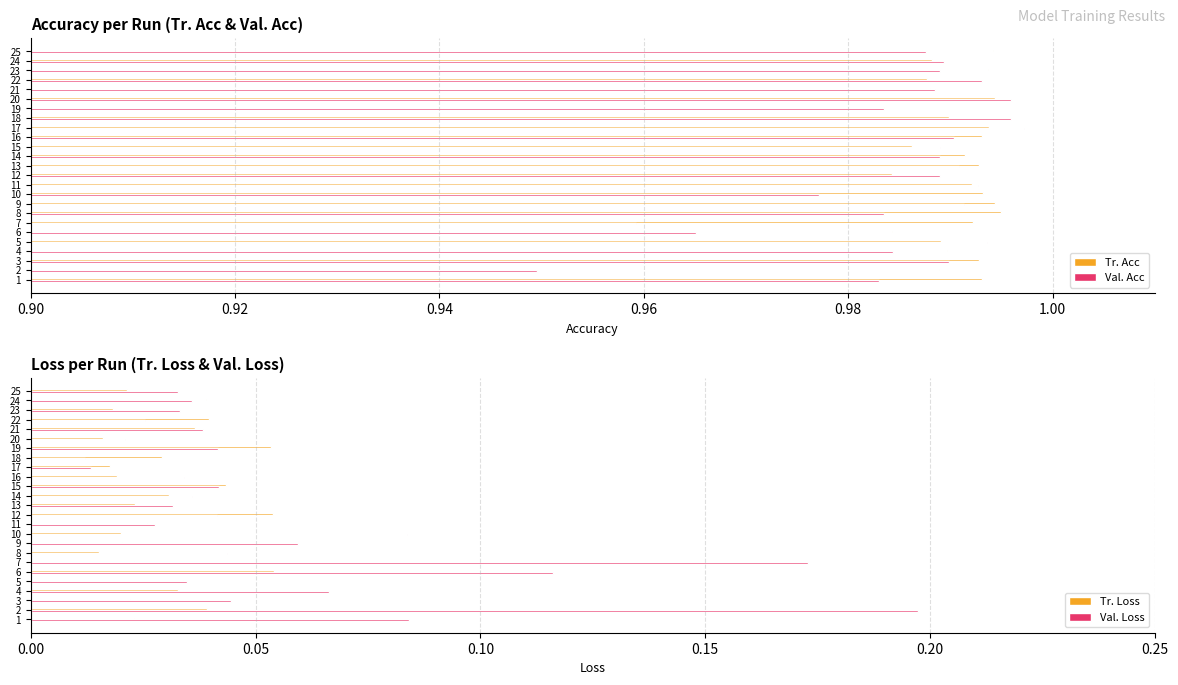

How many groups of bars are there?

25